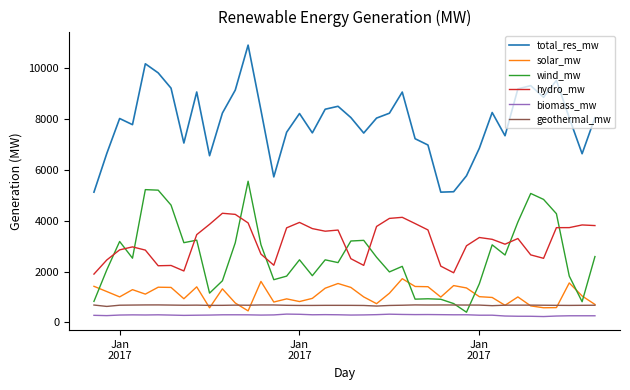

Which series has the largest total across all categories?

total_res_mw